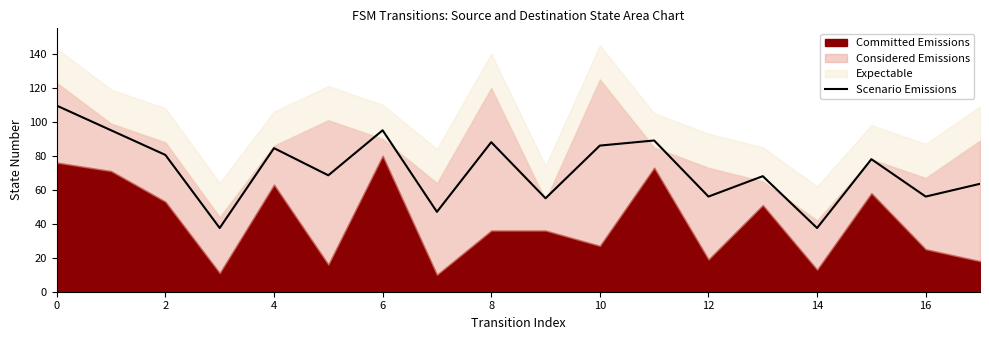

The Scenario Emissions series shows 95.0 at 6. True or false?

True